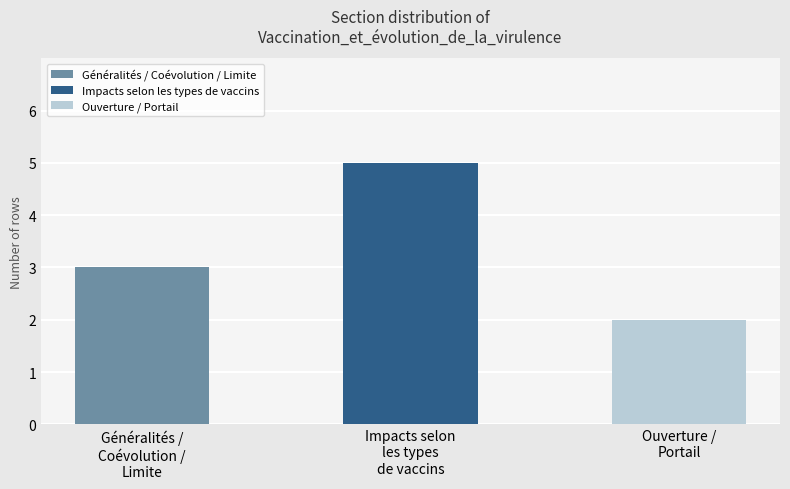

What is the label of the 1st bar from the left?

Généralités / Coévolution / Limite